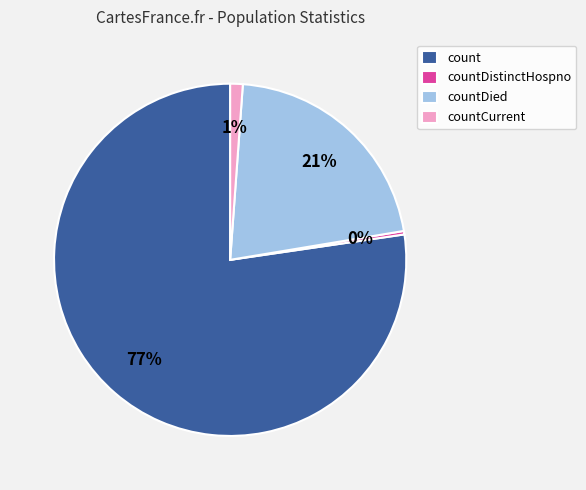

The countCurrent slice represents 11% of the pie. True or false?

False